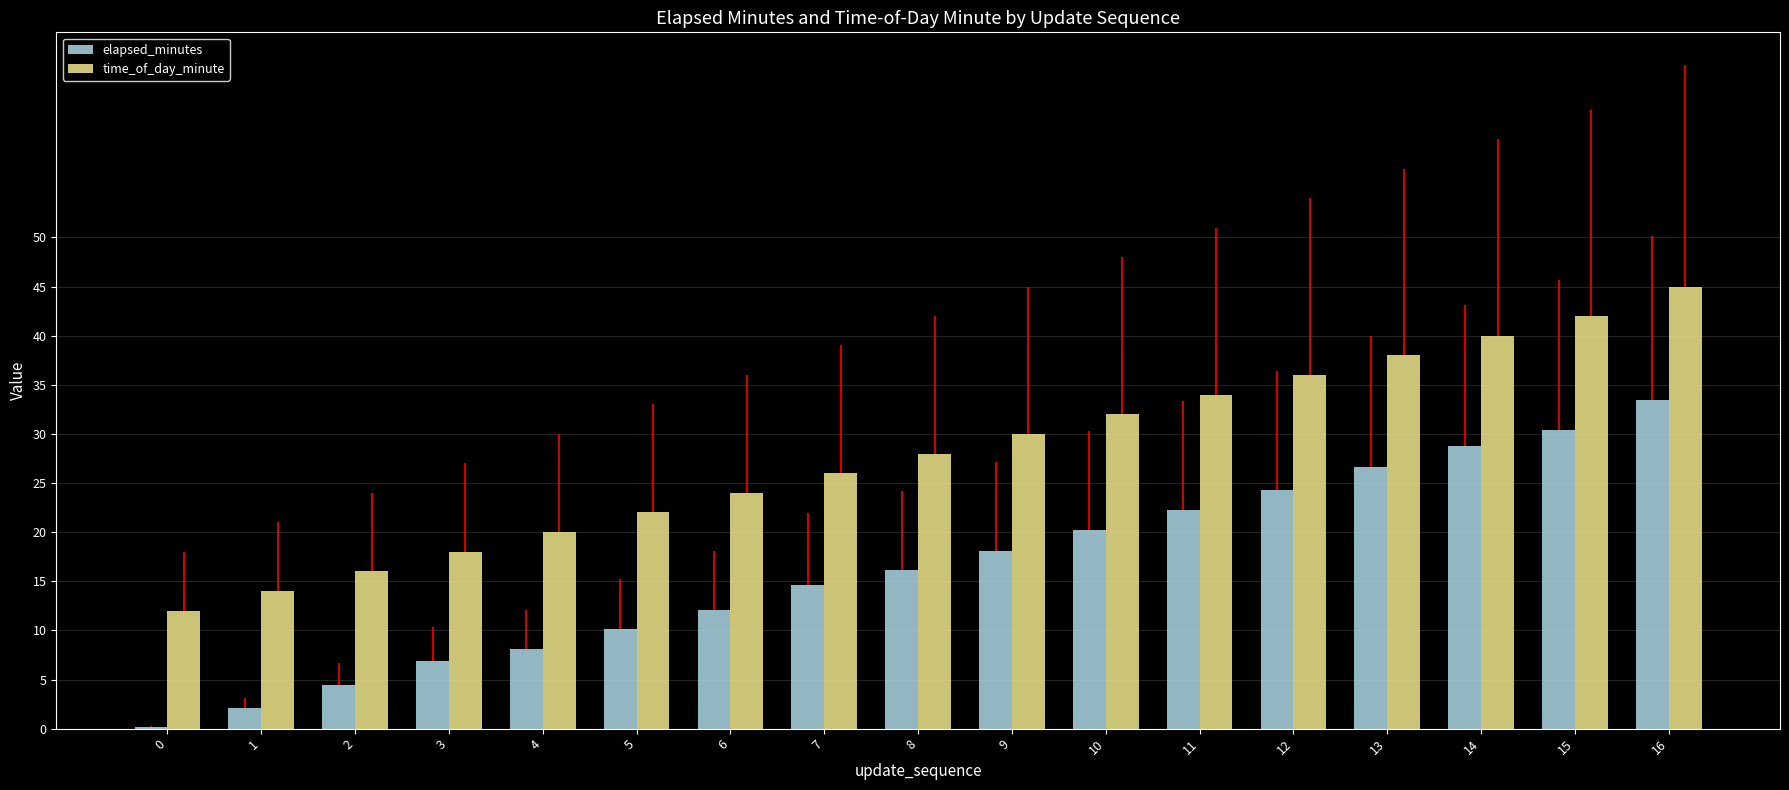

Rank the series at 10 from lowest to highest value.

elapsed_minutes, time_of_day_minute